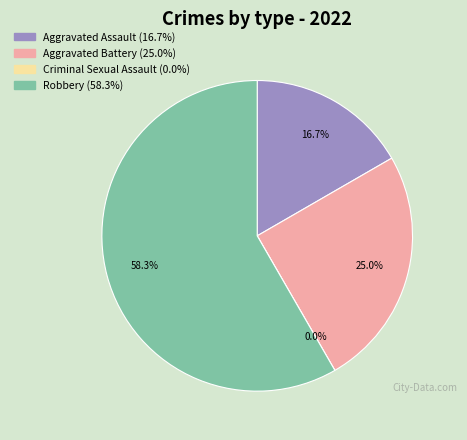

How many segments does this pie chart have?

4